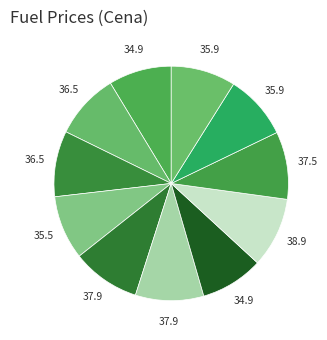

To the nearest percent, what is the average slice percentage?

9%